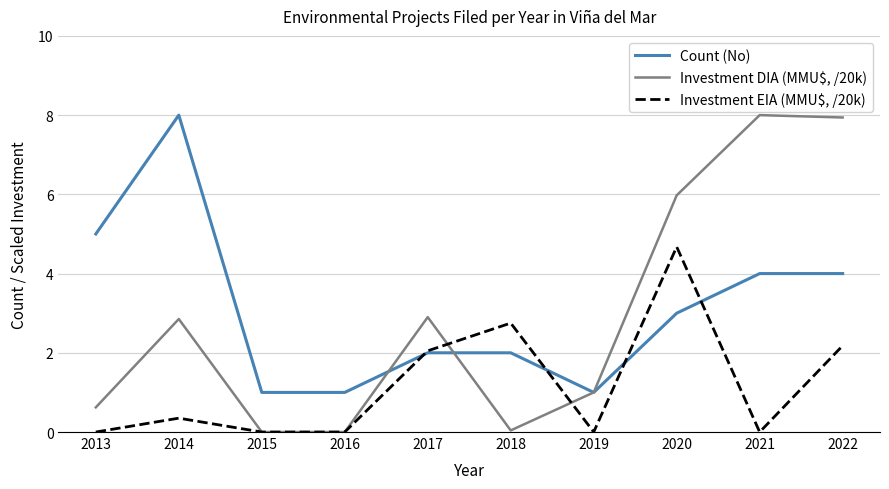

What is the difference between the second highest and minimum values in the Investment DIA (MMU$, /20k) series?

7.9